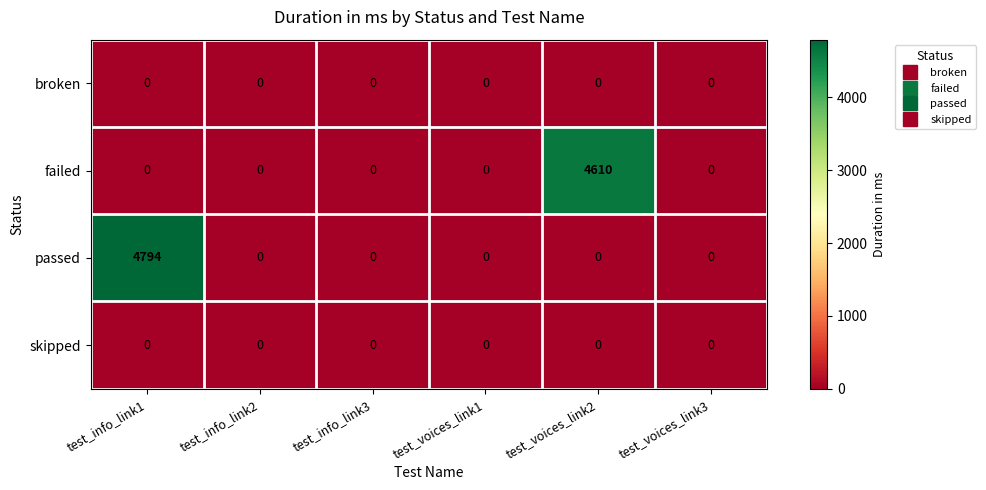

What is the difference between the maximum and second lowest values in the passed series?

4794